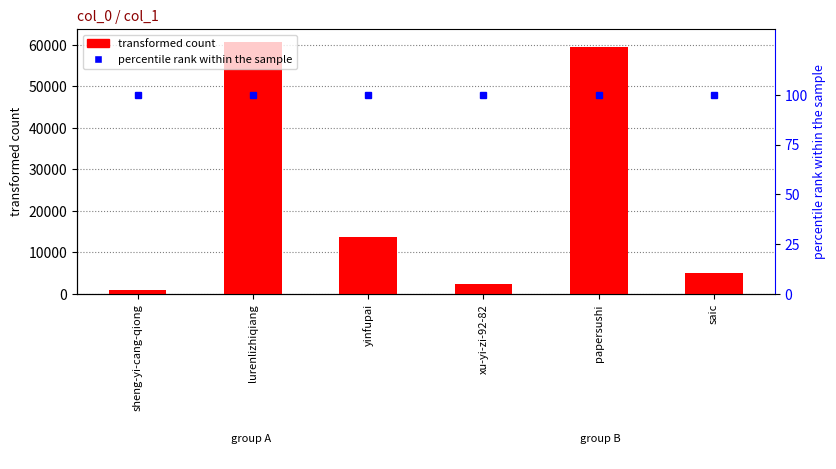

What is the maximum value for percentile rank within the sample?

100